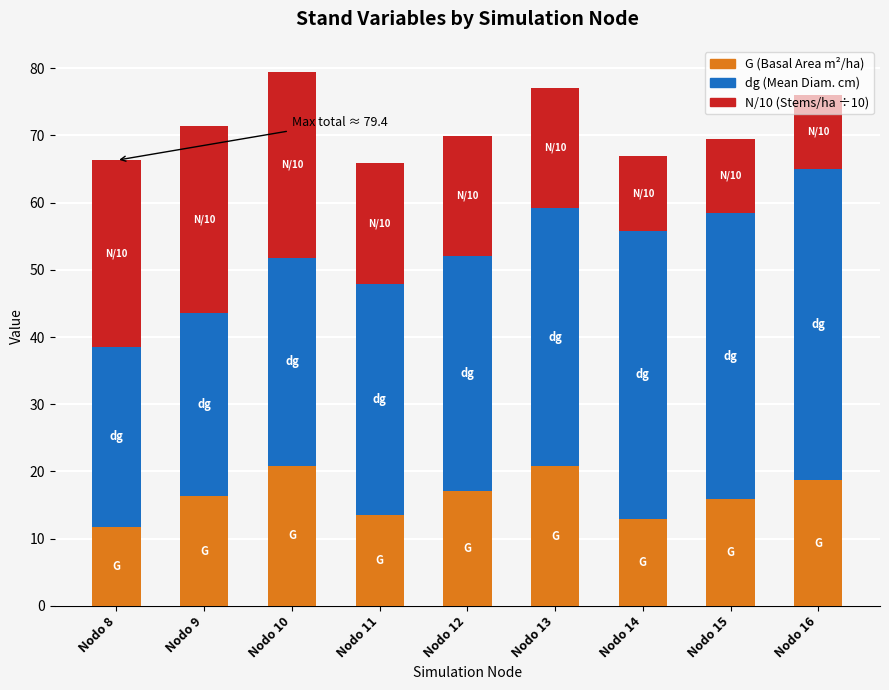

What is the total value across all series at Nodo 10?

79.4